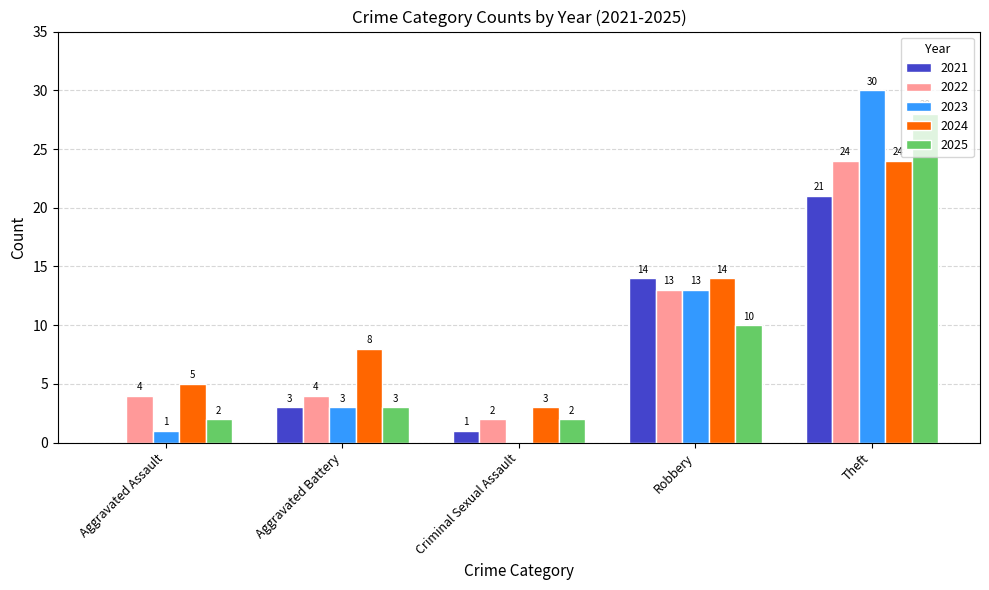

What is the average value of the 2025 series?

9